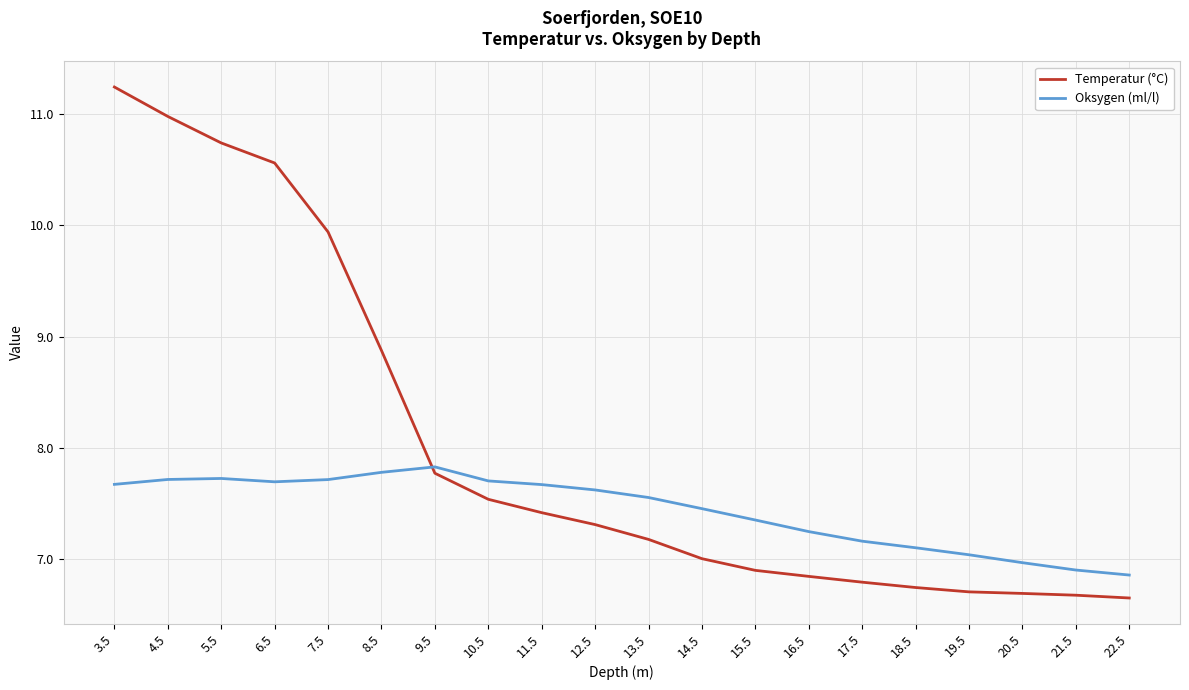

Which series changed the most between 5.5 and 18.5?

Temperatur (°C)